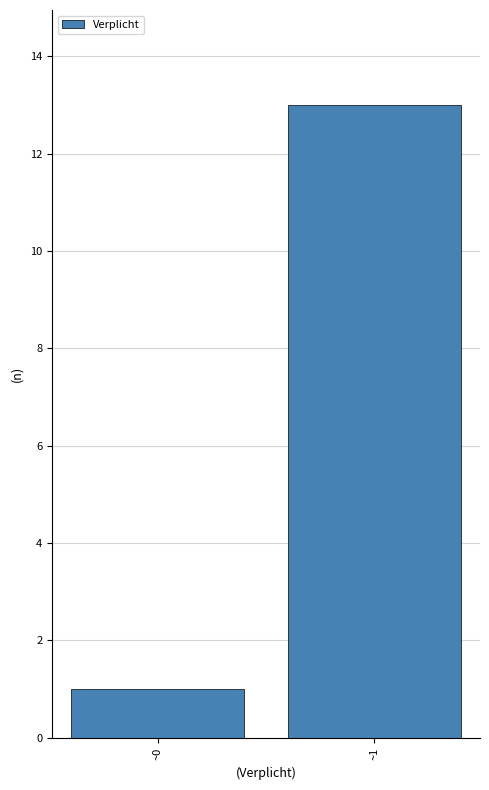

Reading left to right, extract all data points from this chart.

1	13